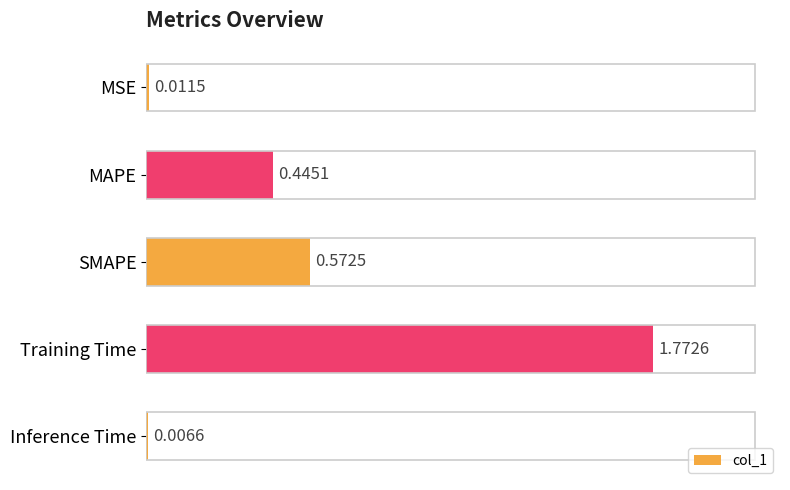

List the labels in order of value, smallest first.

Inference Time, MSE, MAPE, SMAPE, Training Time